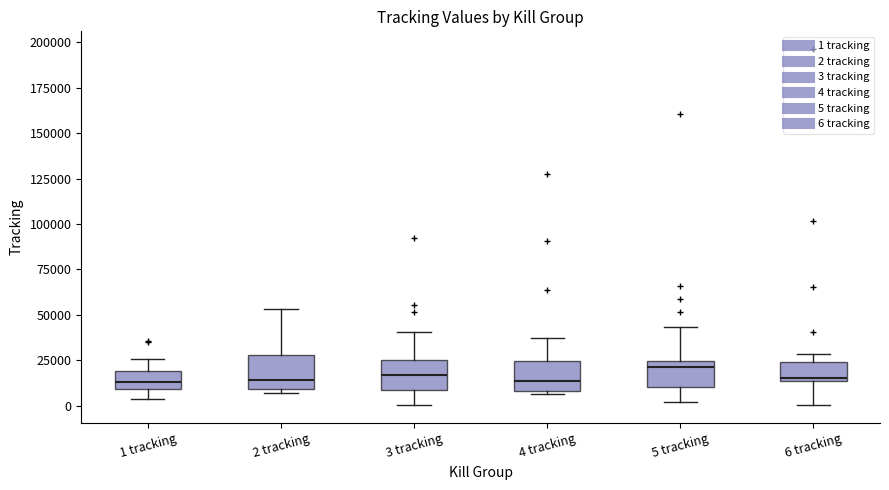

Reading left to right, read every box against the y-axis: the position of its median line, the range the box covers, and the ends of its whiskers. The values are not printed on the chart, so give them approximately, as read against the axis.

1 tracking: median 15000, box 10000 to 20000, whiskers 5000 to 25000
2 tracking: median 15000, box 10000 to 30000, whiskers 5000 to 55000
3 tracking: median 15000, box 10000 to 25000, whiskers 0 to 40000
4 tracking: median 15000, box 10000 to 25000, whiskers 5000 to 35000
5 tracking: median 20000, box 10000 to 25000, whiskers 0 to 45000
6 tracking: median 15000 (just above the box's lower edge), box 15000 to 25000, whiskers 0 to 30000